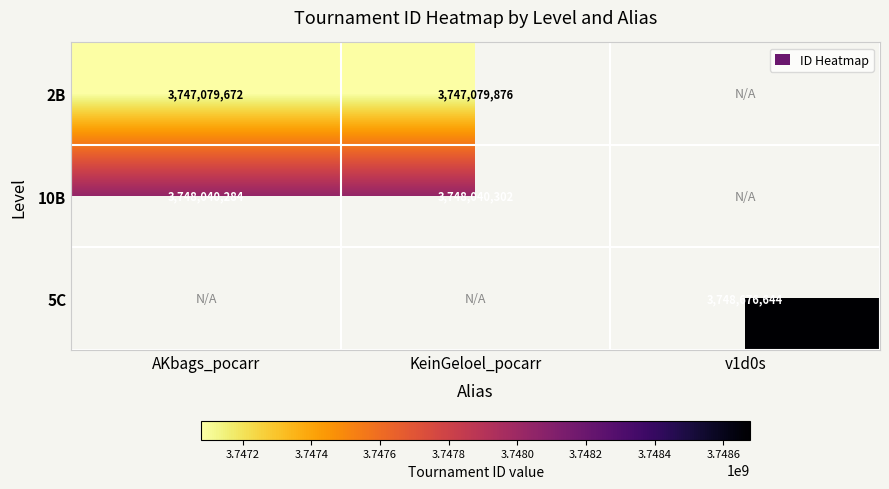

The value of 2B at KeinGeloel_pocarr is 3747079876. True or false?

True